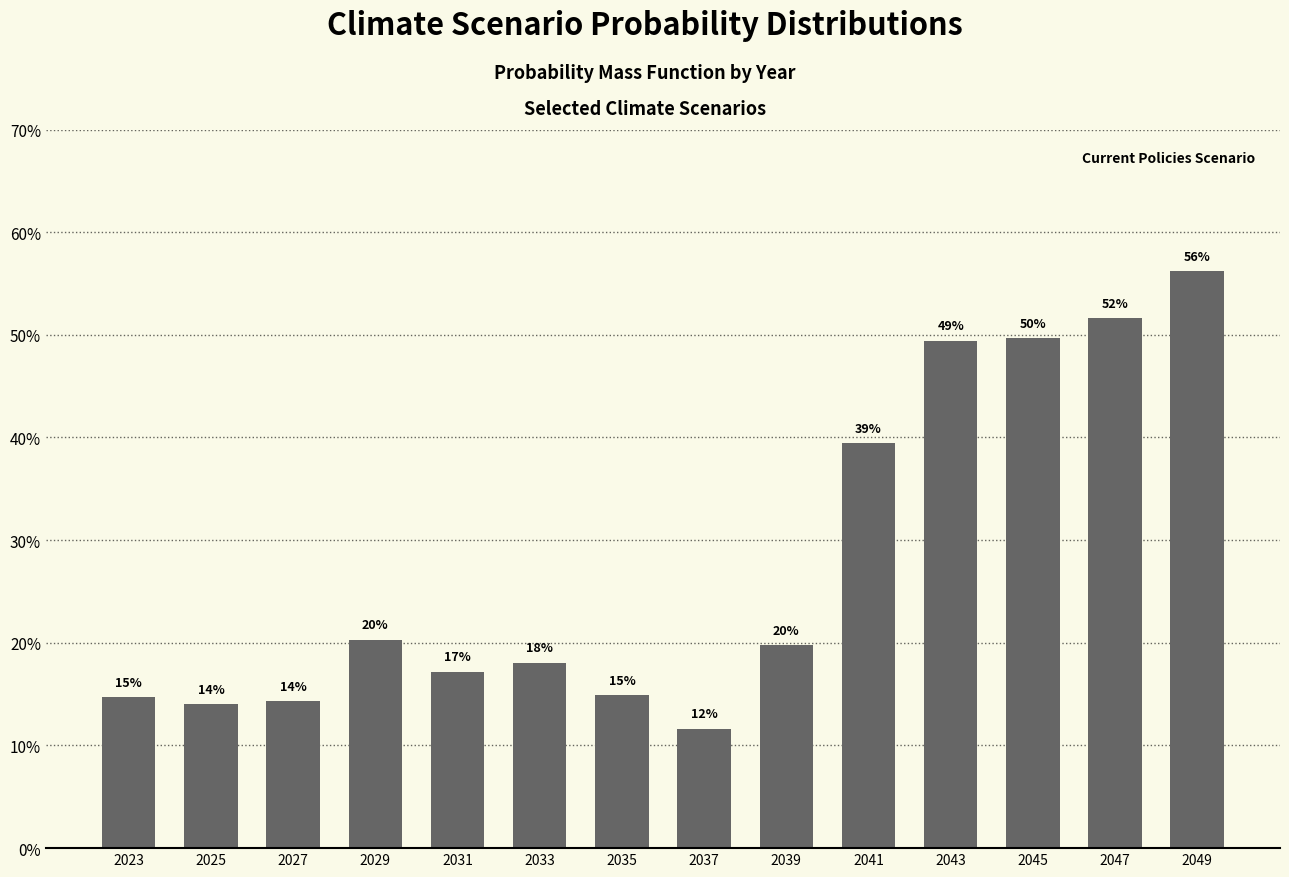

Is it true that the value at 2025 is 0.2?

False